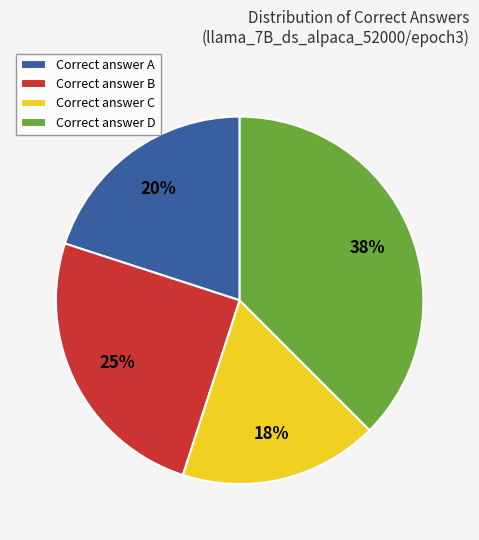

What percentage is the Correct answer A slice, to the nearest percent?

20%